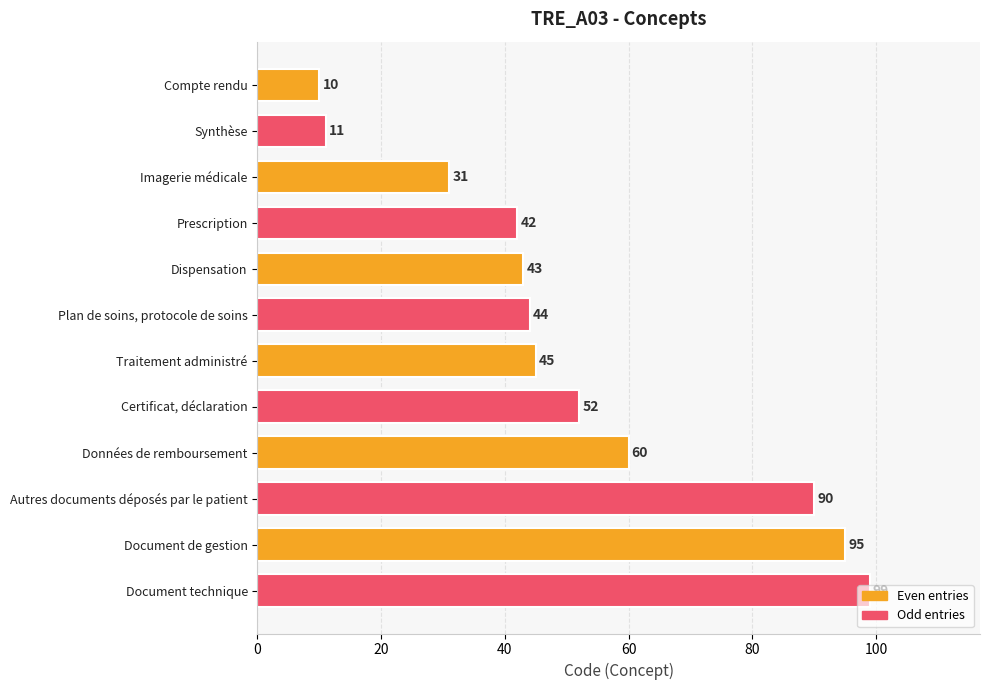

How many series are shown in this chart?

1